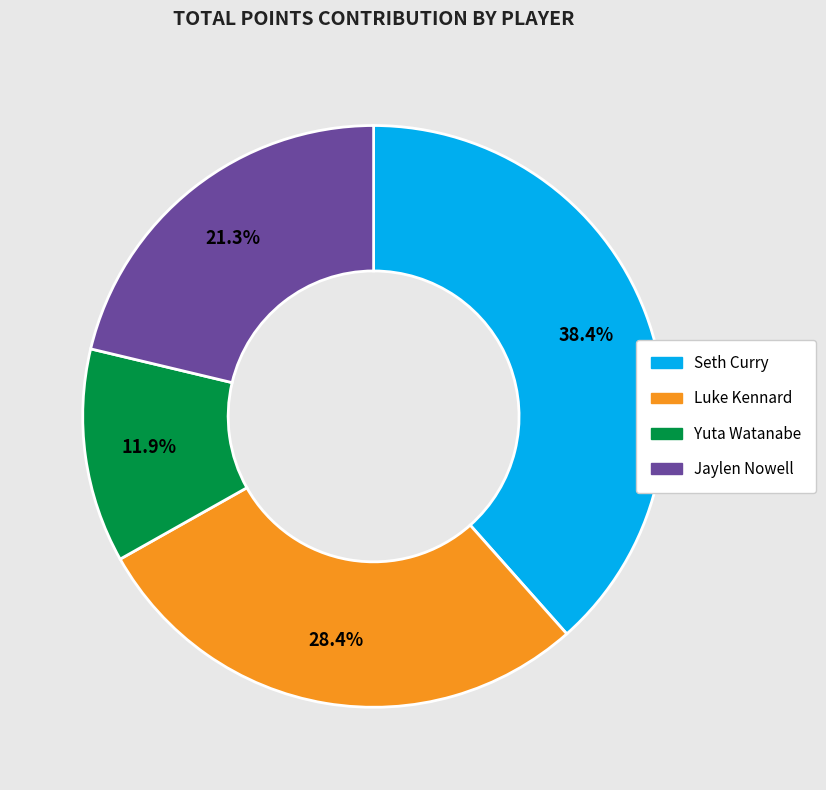

What percentage is the Yuta Watanabe slice, to the nearest percent?

12%